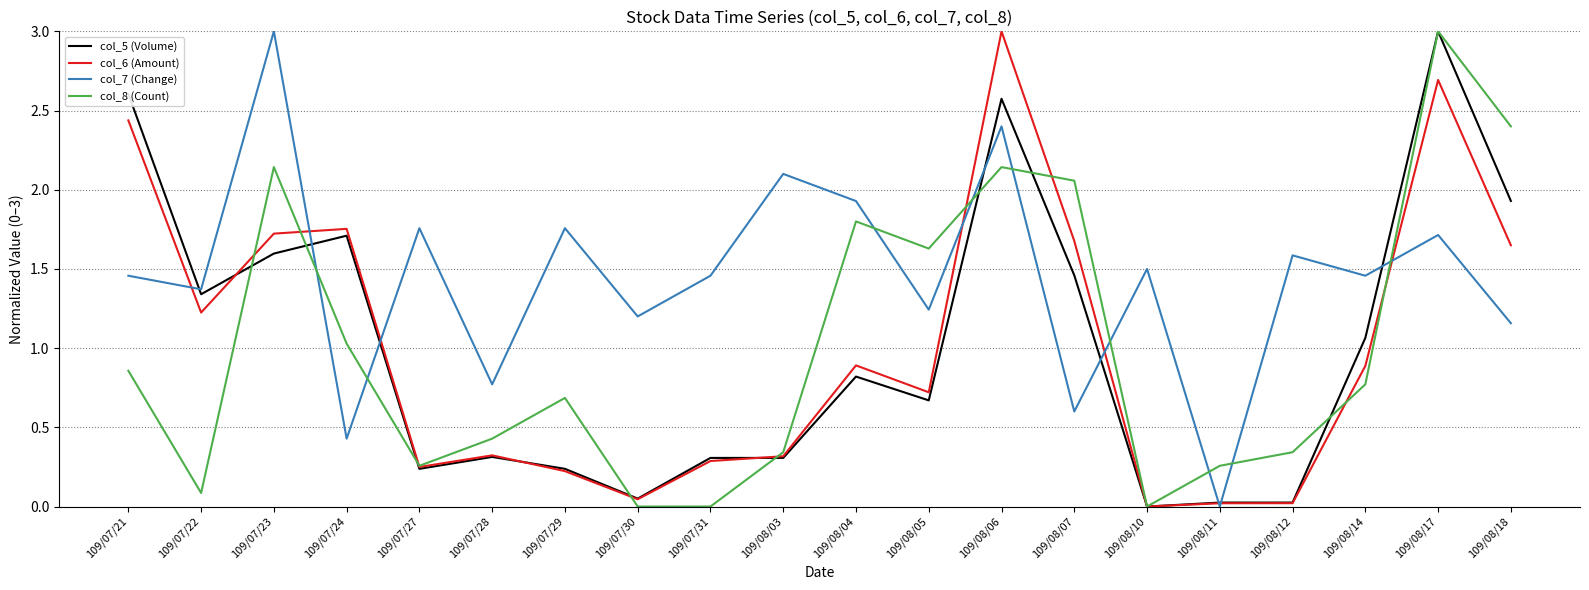

True or false: col_8 (Count) has a value of -1.7 at 109/07/30.

False